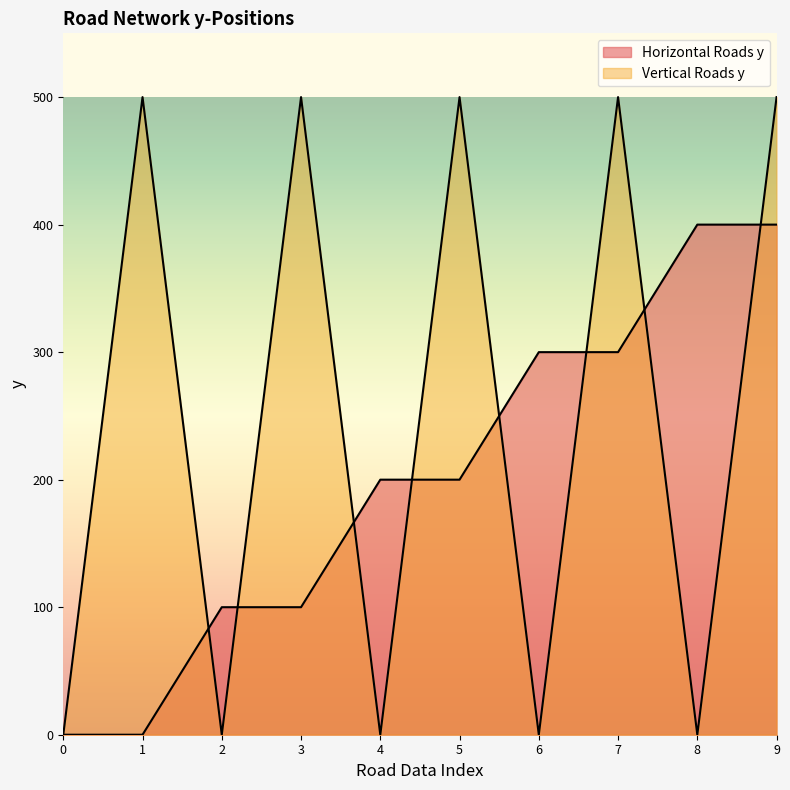

True or false: Horizontal Roads y has a value of -166 at 500.

False